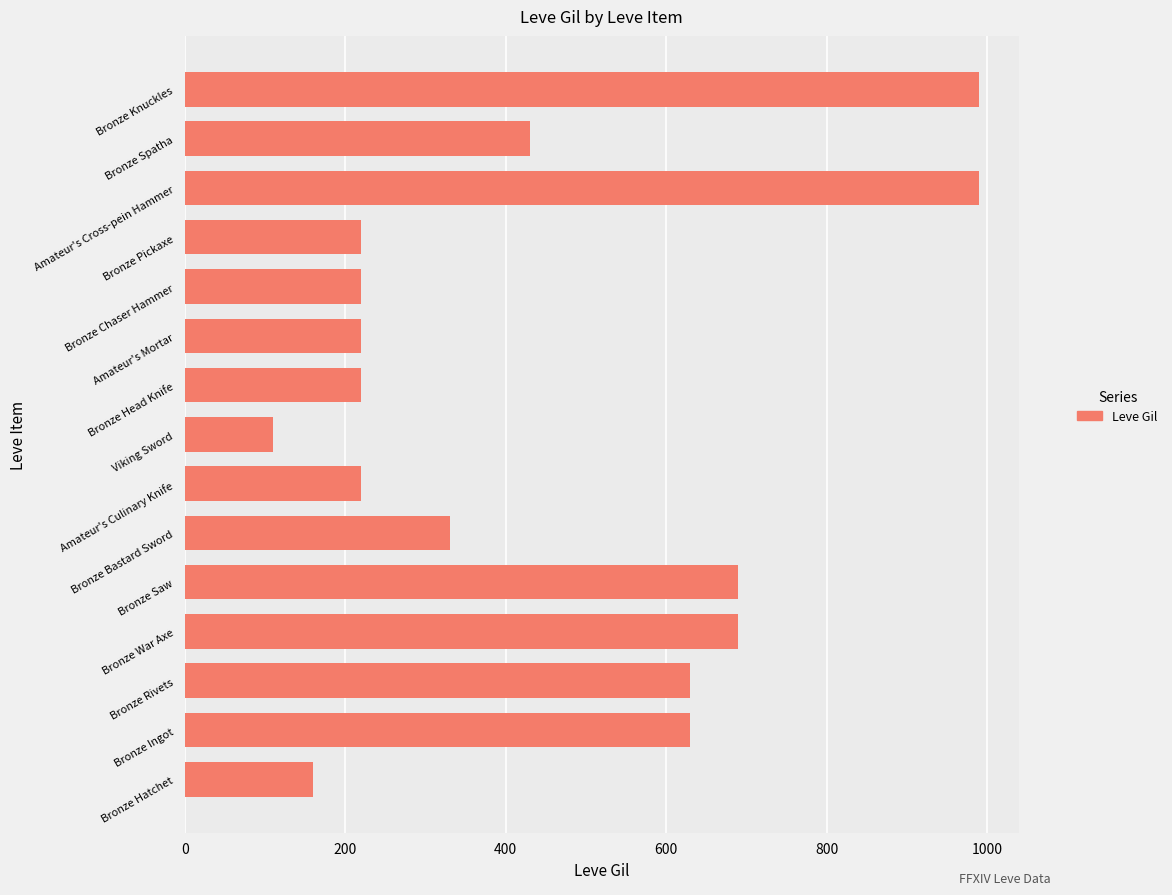

What is the difference between the maximum and minimum values?

880